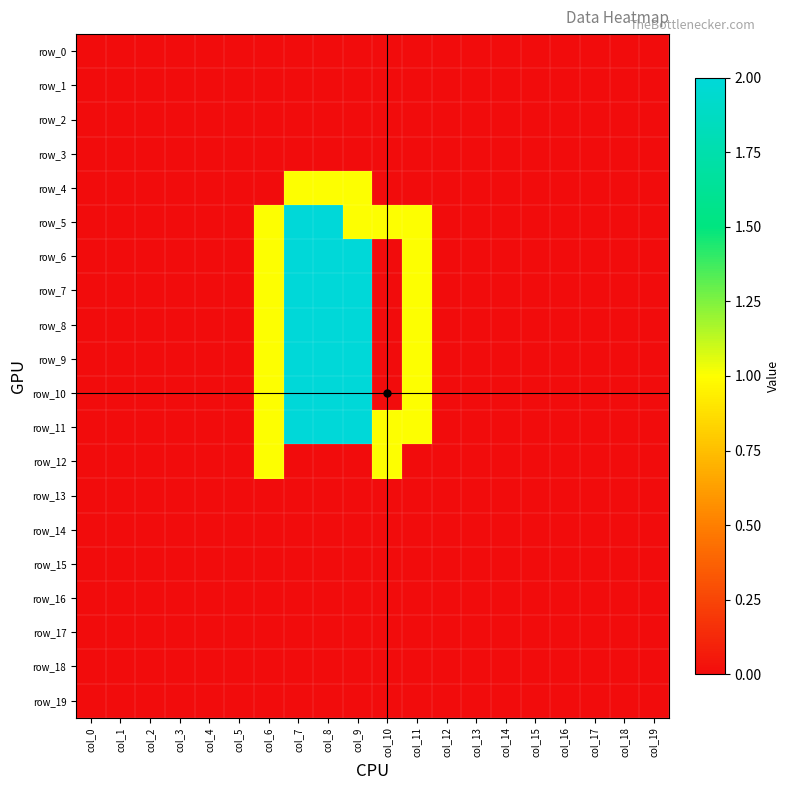

Reading left to right, extract all data points from this chart.

row_0: 0	0	0	0	0	0	0	0	0	0	0	0	0	0	0	0	0	0	0	0
row_1: 0	0	0	0	0	0	0	0	0	0	0	0	0	0	0	0	0	0	0	0
row_2: 0	0	0	0	0	0	0	0	0	0	0	0	0	0	0	0	0	0	0	0
row_3: 0	0	0	0	0	0	0	0	0	0	0	0	0	0	0	0	0	0	0	0
row_4: 0	0	0	0	0	0	0	1	1	1	0	0	0	0	0	0	0	0	0	0
row_5: 0	0	0	0	0	0	1	2	2	1	1	1	0	0	0	0	0	0	0	0
row_6: 0	0	0	0	0	0	1	2	2	2	0	1	0	0	0	0	0	0	0	0
row_7: 0	0	0	0	0	0	1	2	2	2	0	1	0	0	0	0	0	0	0	0
row_8: 0	0	0	0	0	0	1	2	2	2	0	1	0	0	0	0	0	0	0	0
row_9: 0	0	0	0	0	0	1	2	2	2	0	1	0	0	0	0	0	0	0	0
row_10: 0	0	0	0	0	0	1	2	2	2	0	1	0	0	0	0	0	0	0	0
row_11: 0	0	0	0	0	0	1	2	2	2	1	1	0	0	0	0	0	0	0	0
row_12: 0	0	0	0	0	0	1	0	0	0	1	0	0	0	0	0	0	0	0	0
row_13: 0	0	0	0	0	0	0	0	0	0	0	0	0	0	0	0	0	0	0	0
row_14: 0	0	0	0	0	0	0	0	0	0	0	0	0	0	0	0	0	0	0	0
row_15: 0	0	0	0	0	0	0	0	0	0	0	0	0	0	0	0	0	0	0	0
row_16: 0	0	0	0	0	0	0	0	0	0	0	0	0	0	0	0	0	0	0	0
row_17: 0	0	0	0	0	0	0	0	0	0	0	0	0	0	0	0	0	0	0	0
row_18: 0	0	0	0	0	0	0	0	0	0	0	0	0	0	0	0	0	0	0	0
row_19: 0	0	0	0	0	0	0	0	0	0	0	0	0	0	0	0	0	0	0	0